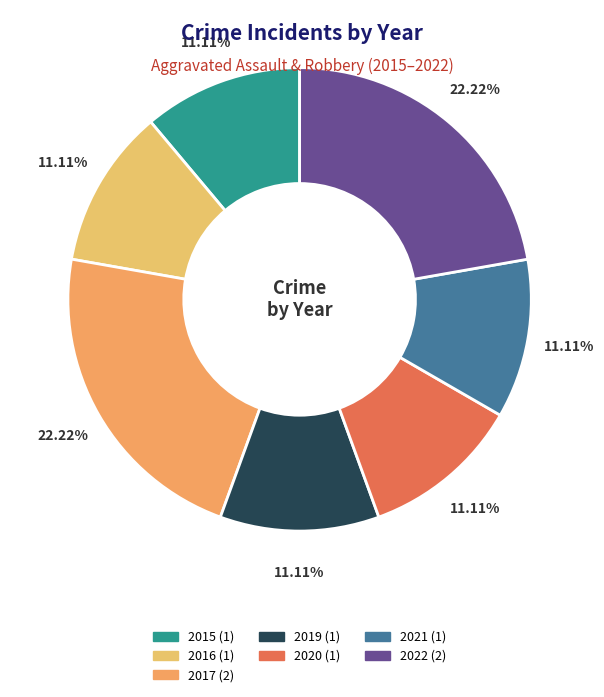

Does any single category account for the majority?

No